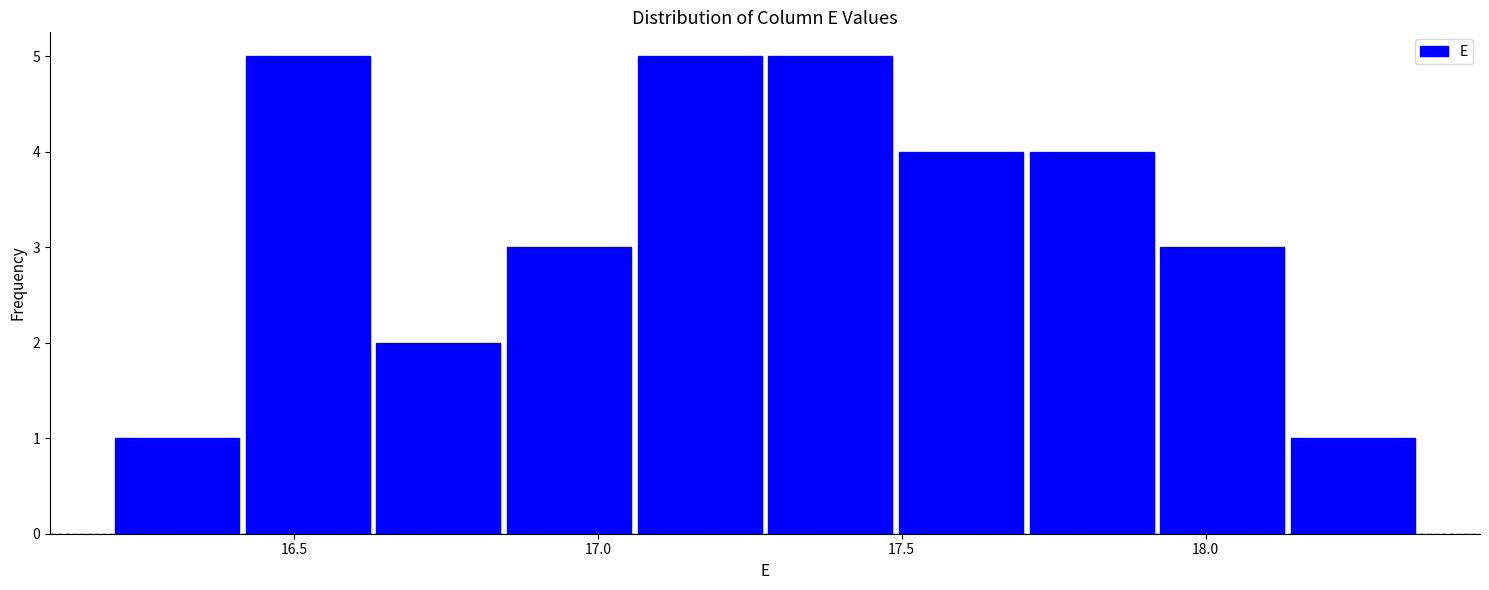

What is the height of the bar covering 17.275 to 17.490 on the x-axis? Neither the bar edges nor the heights are printed on the chart, so give them approximately, as read against the axes.

5